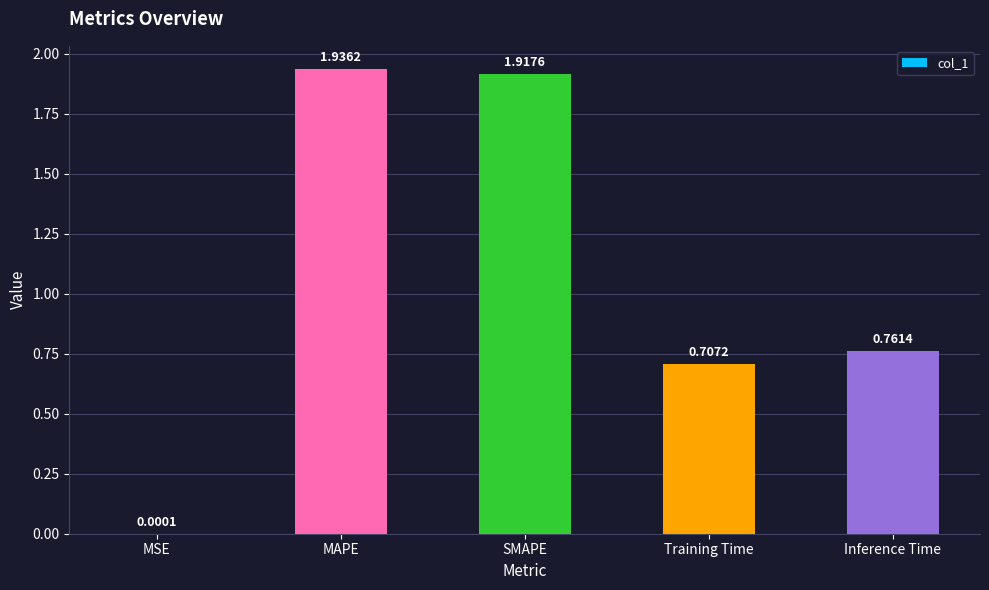

Where is the data nearest to the value 0?

MSE